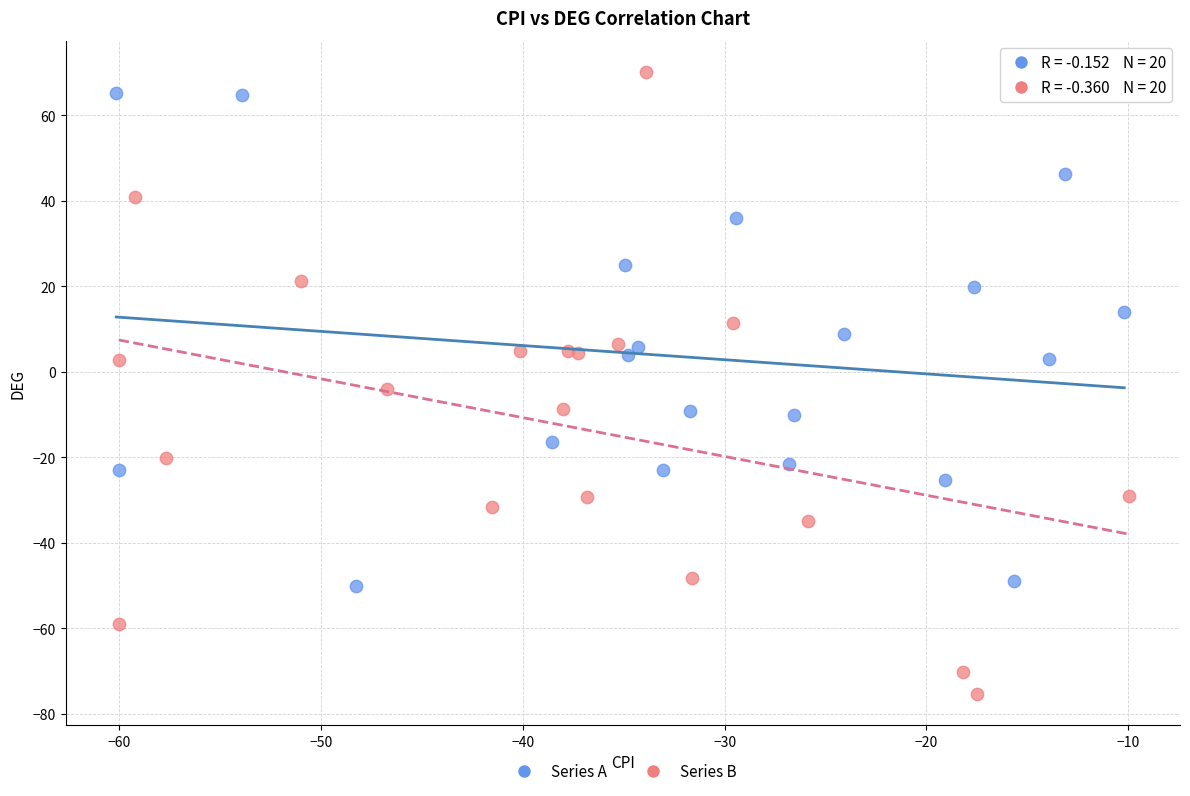

Which series has the largest Y range (max minus min)?

Series B